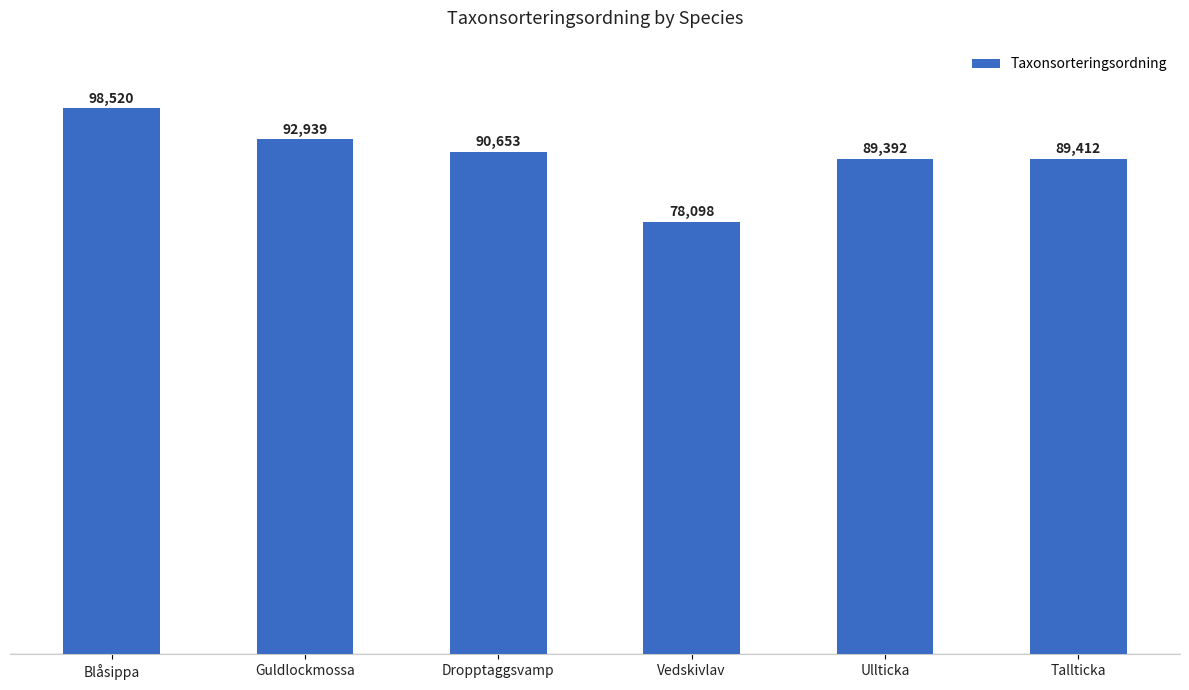

Are the bars grouped side by side (vs. stacked)?

No